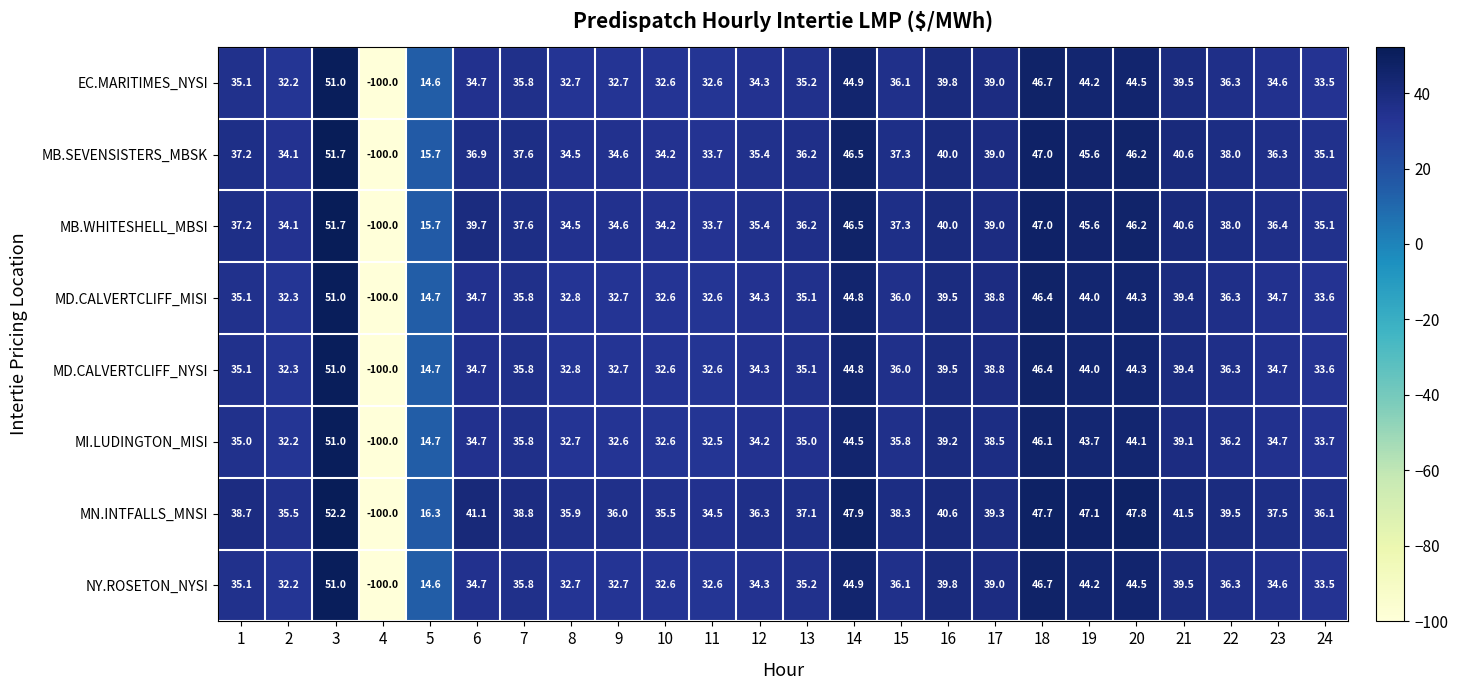

Which series has the largest range (max minus min)?

MN.INTFALLS_MNSI